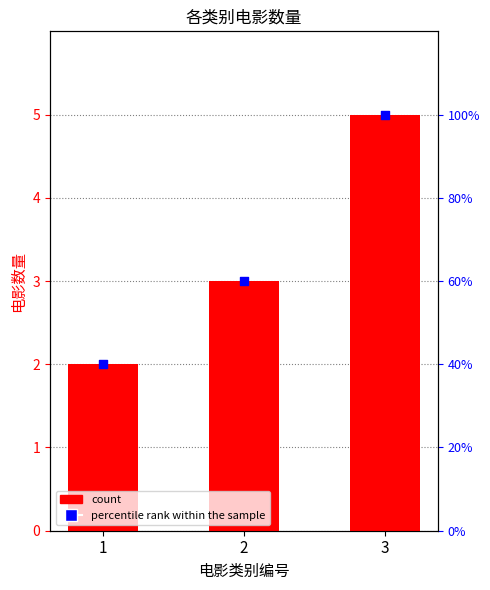

Which series has the widest spread of Y values?

电影数量